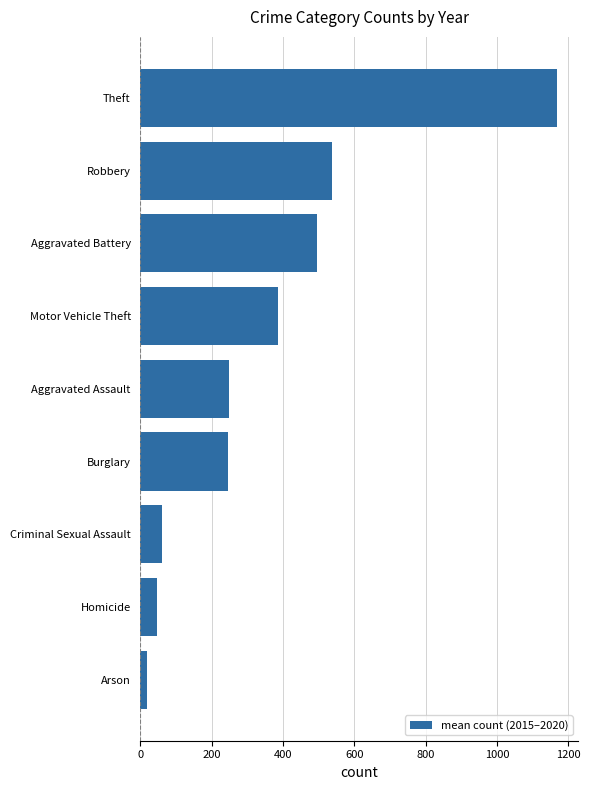

What is the difference between the second highest and minimum values?

519.0